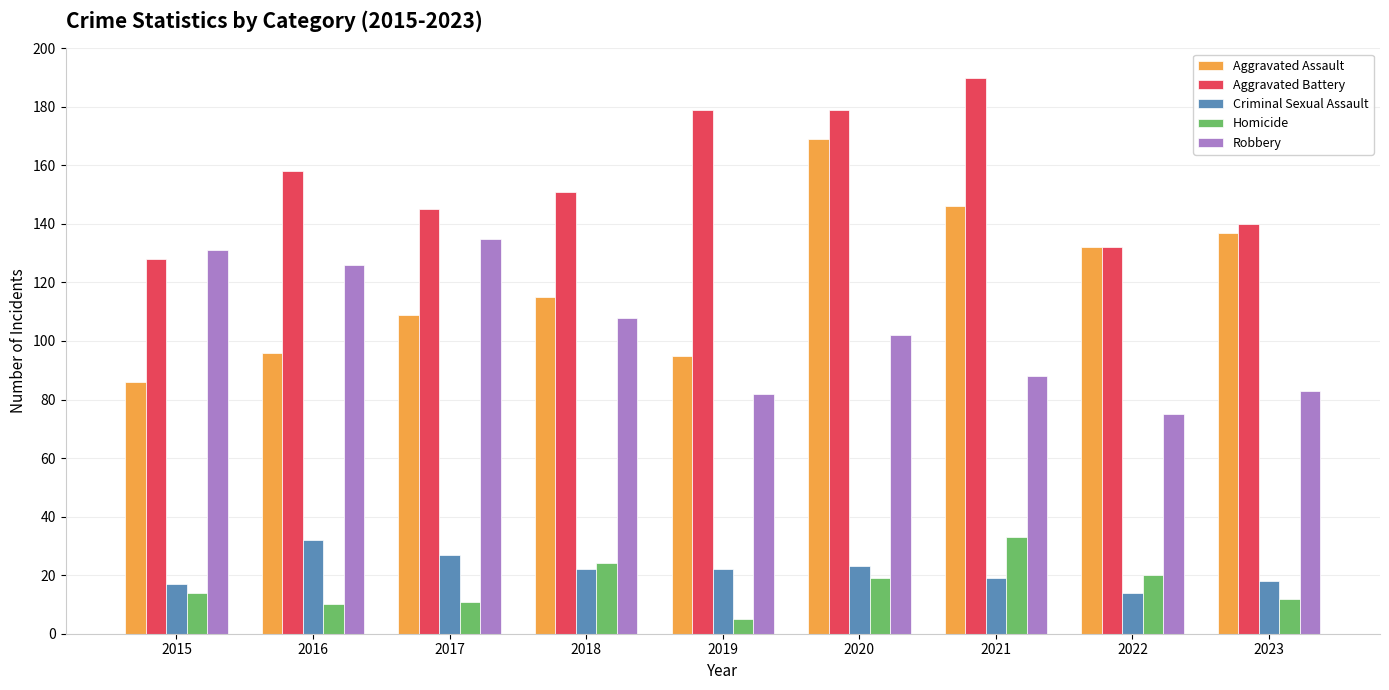

At which label does Criminal Sexual Assault reach its minimum?

2022